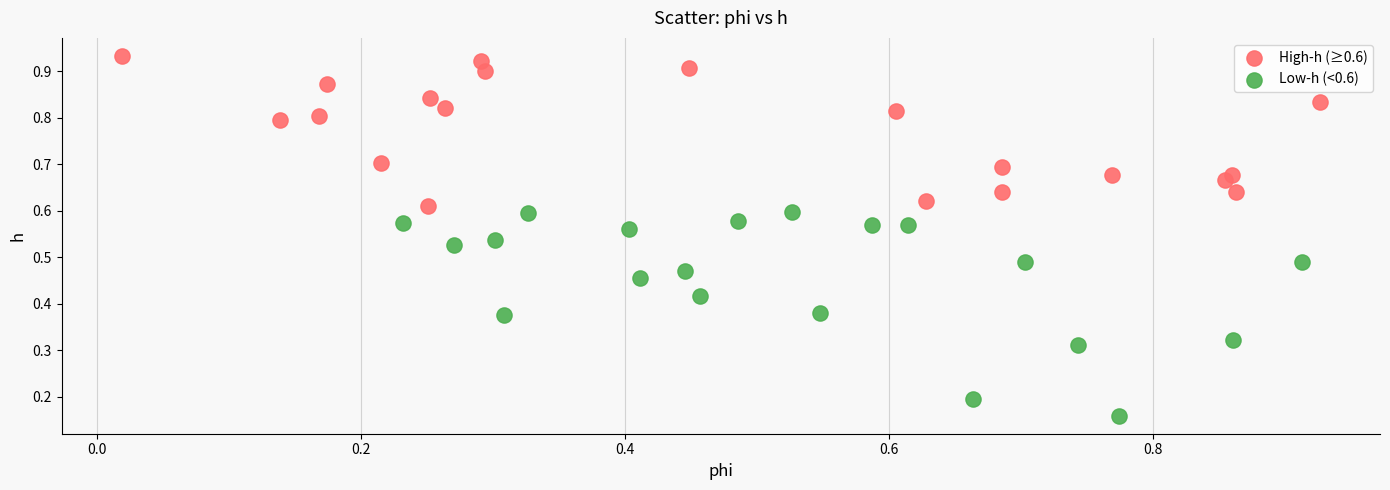

Which series reaches the minimum Y coordinate?

Low-h (<0.6)